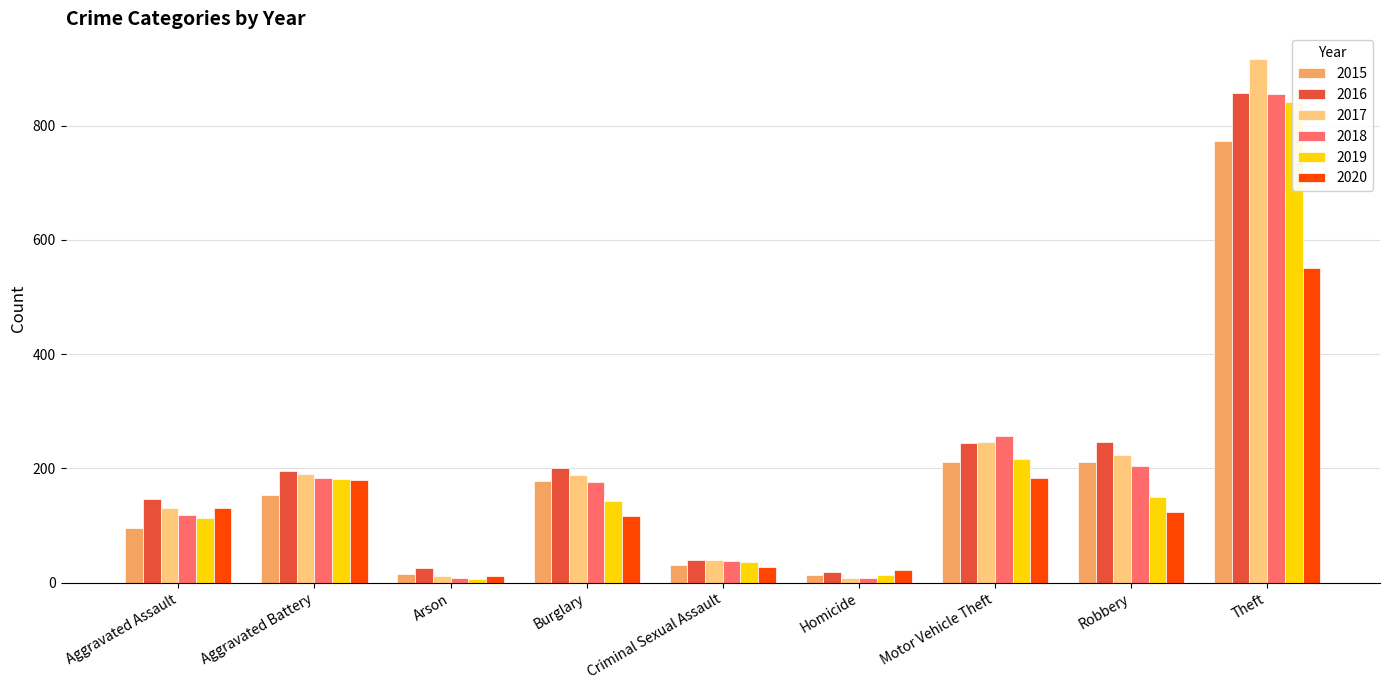

The value of 2017 at Robbery is 224. True or false?

True